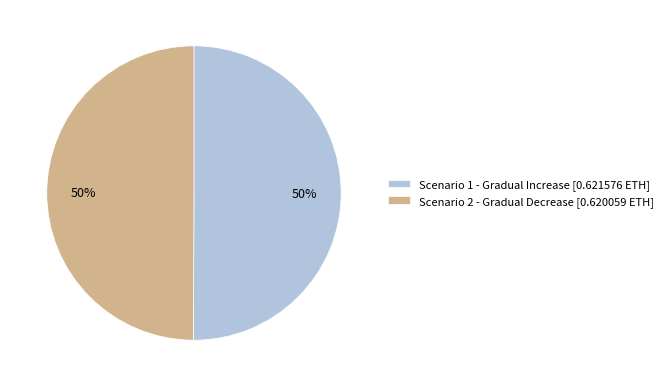

Count the number of slices in the pie.

2